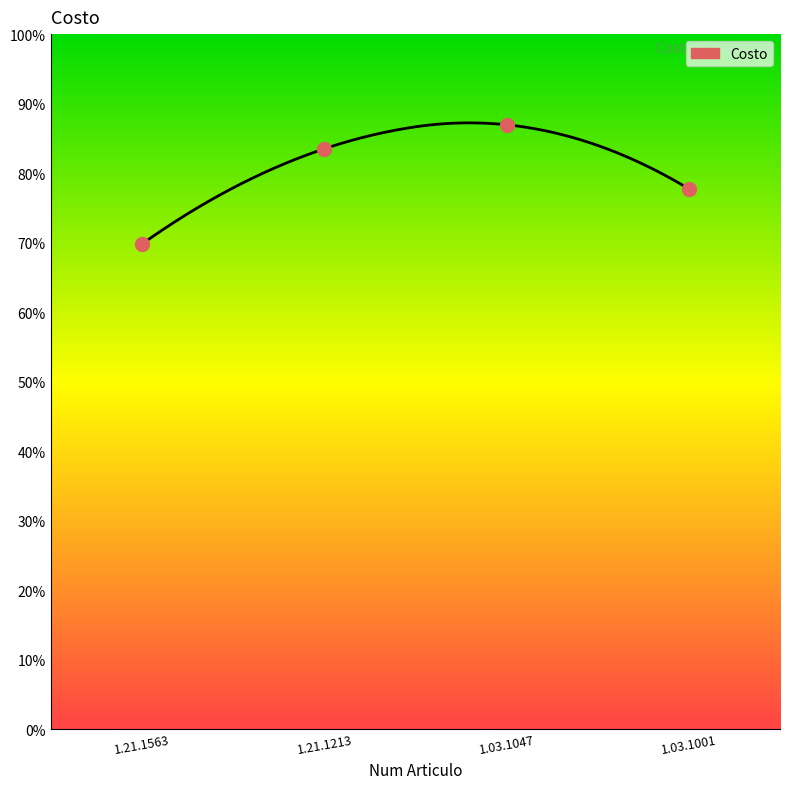

Between 1.21.1563 and 1.21.1213, which is larger?

1.21.1213